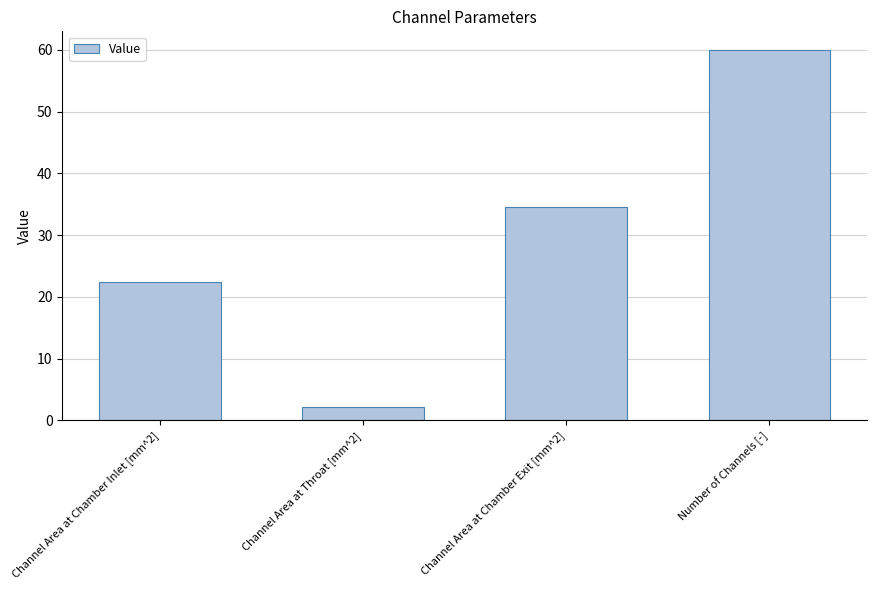

Which label corresponds to the smallest value in the chart?

Channel Area at Throat [mm^2]